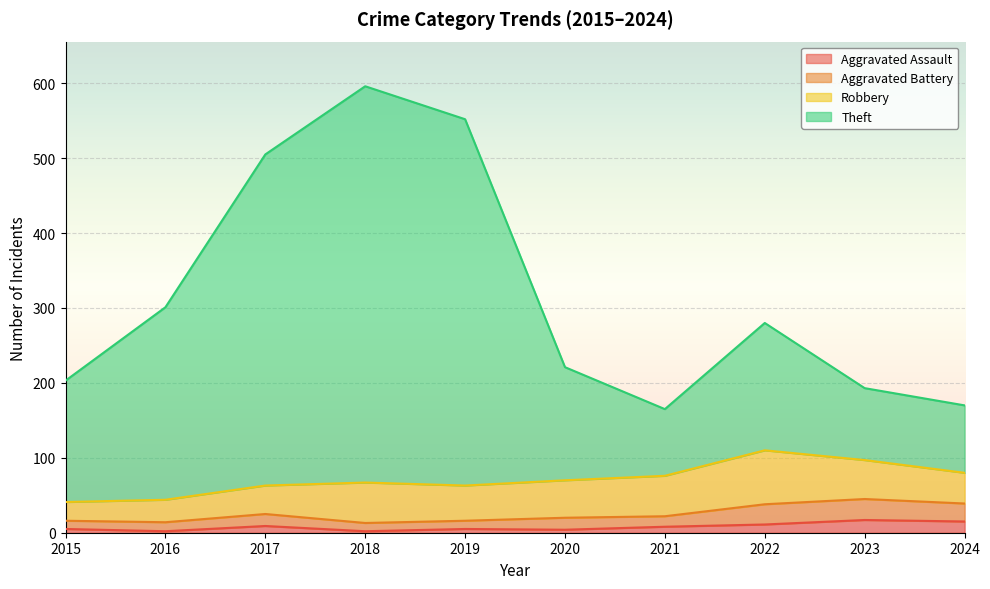

What is the value of the Theft point at the 10th from the left?

170